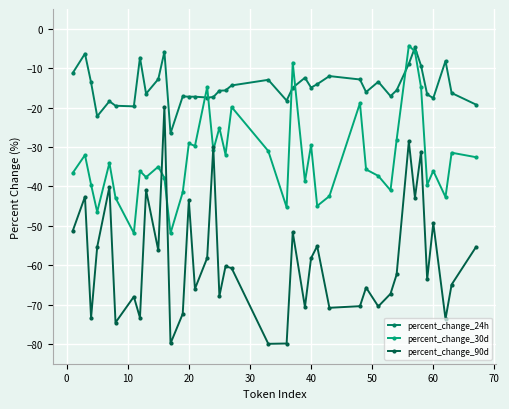

What is the greatest value displayed?

-4.3